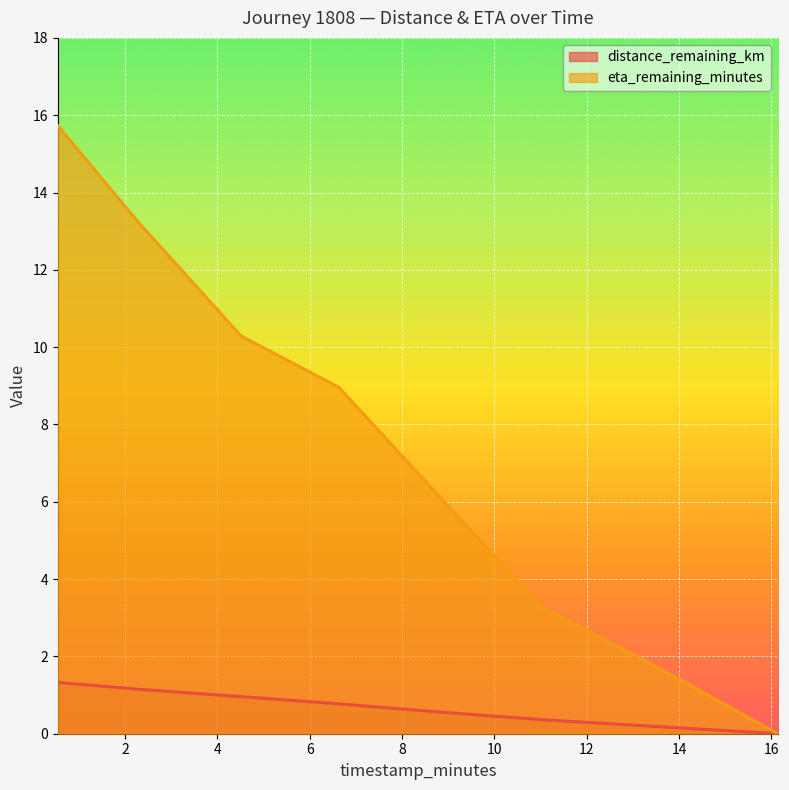

The value of eta_remaining_minutes at 2.27 is 5.6. True or false?

False